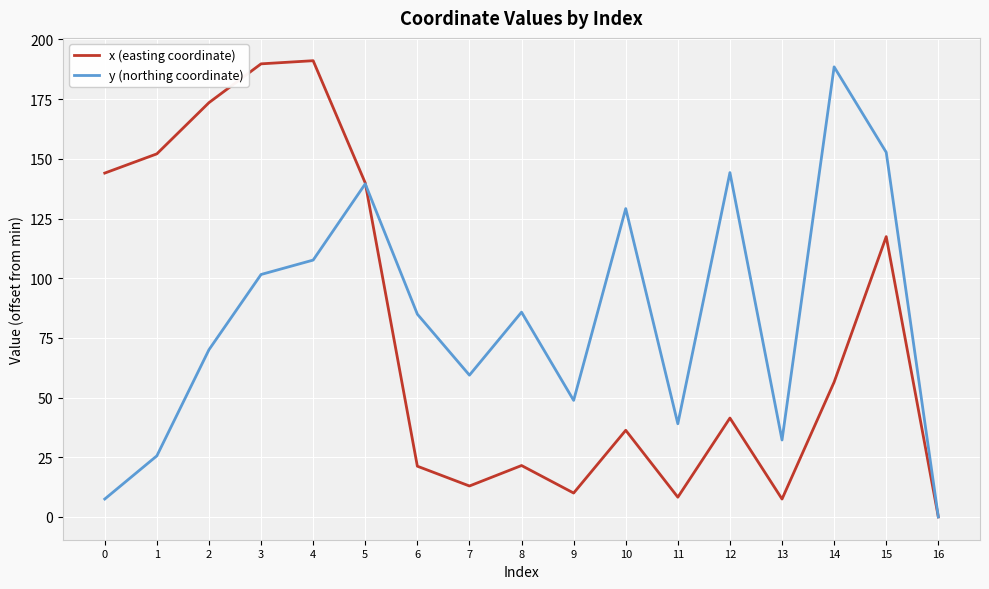

How many values in y (northing coordinate) are above zero?

16